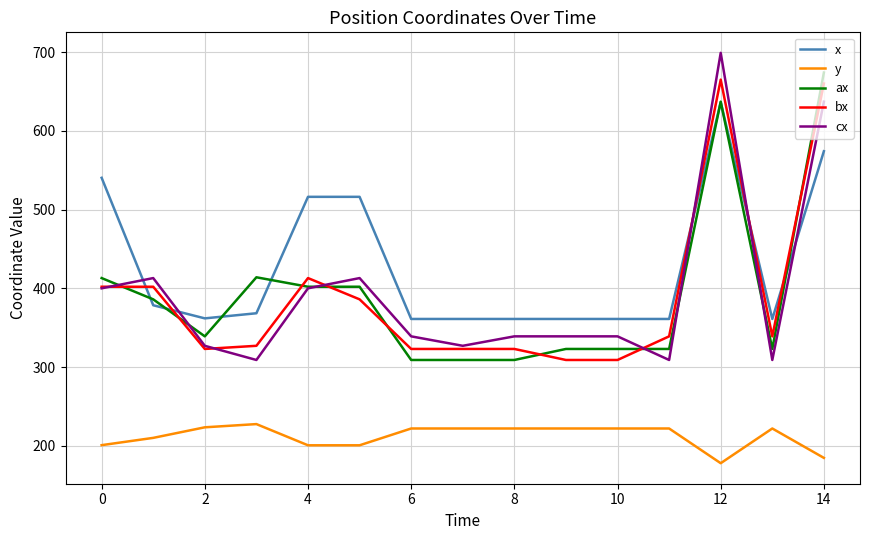

True or false: ax and y intersect in this chart.

False